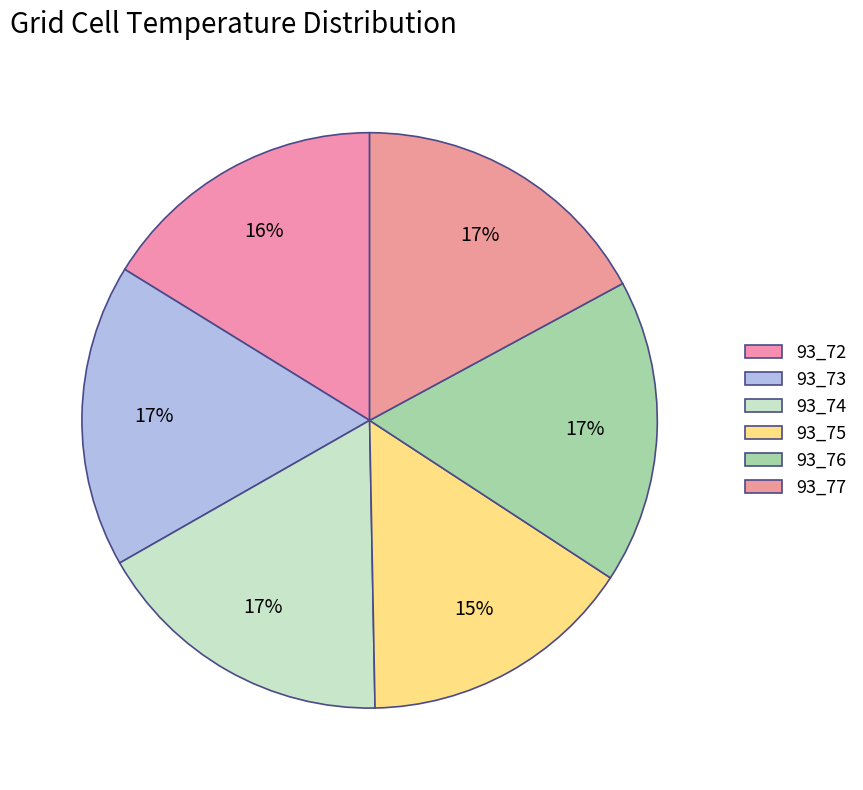

Which category has the smallest portion of the pie?

93_75